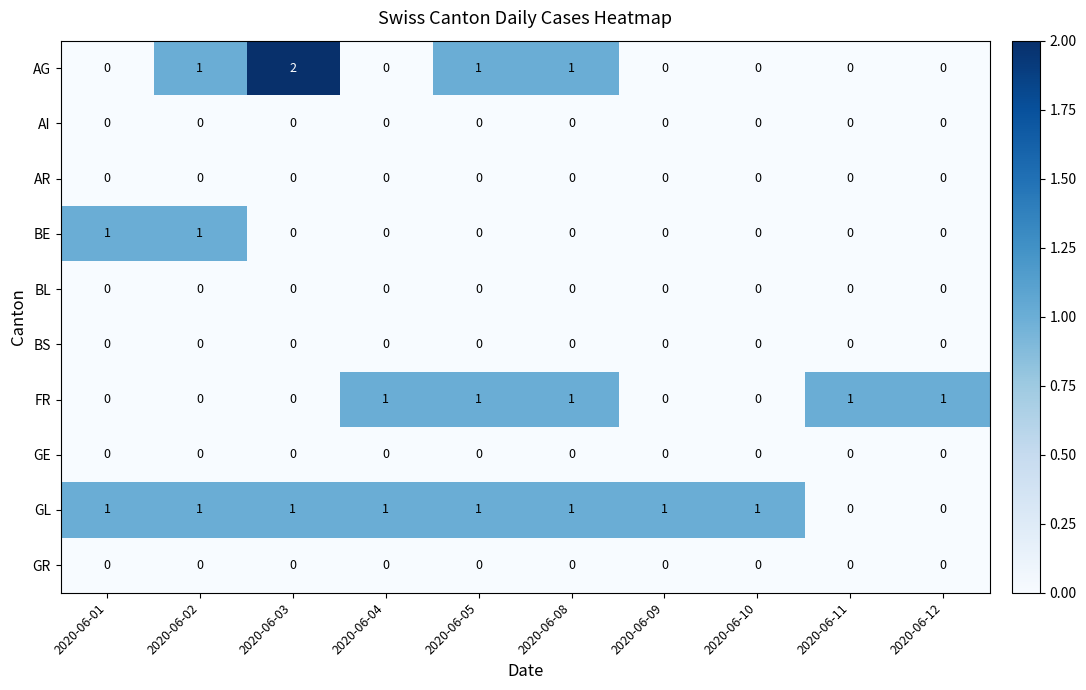

Which series has the largest total across all categories?

GL